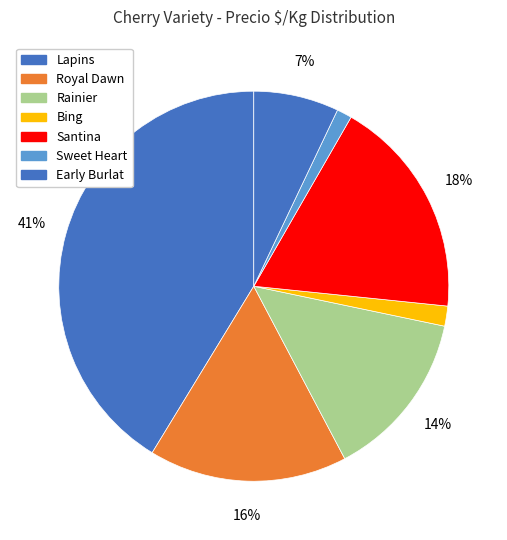

How many slices are in this pie chart?

7